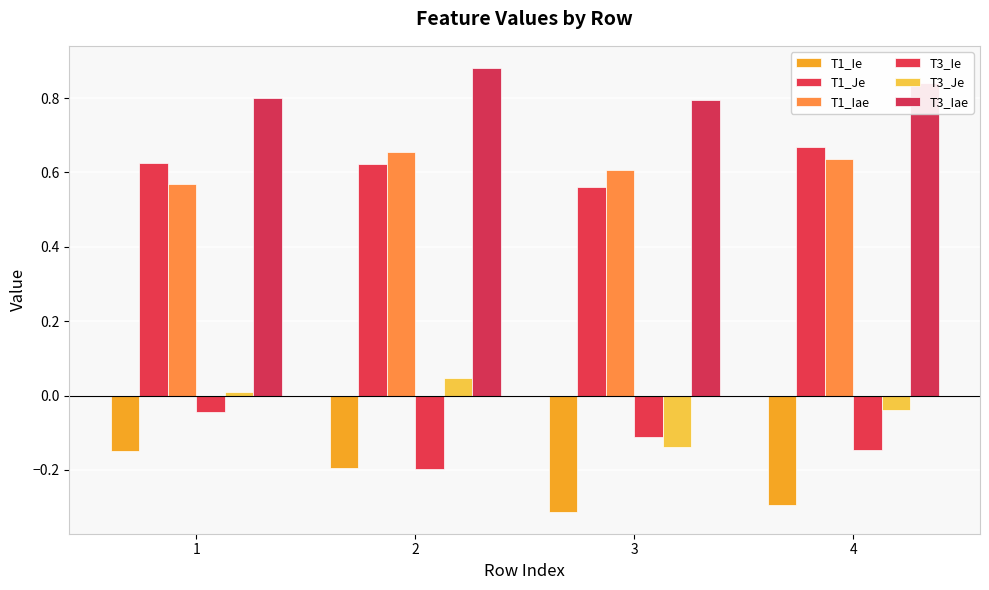

What is the difference between the maximum and minimum values in the T1_Je series?

0.1